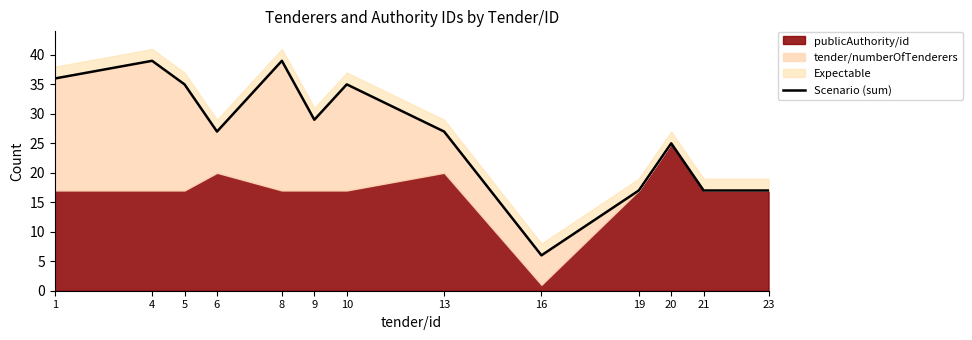

At which category does the data reach its first local valley?

6